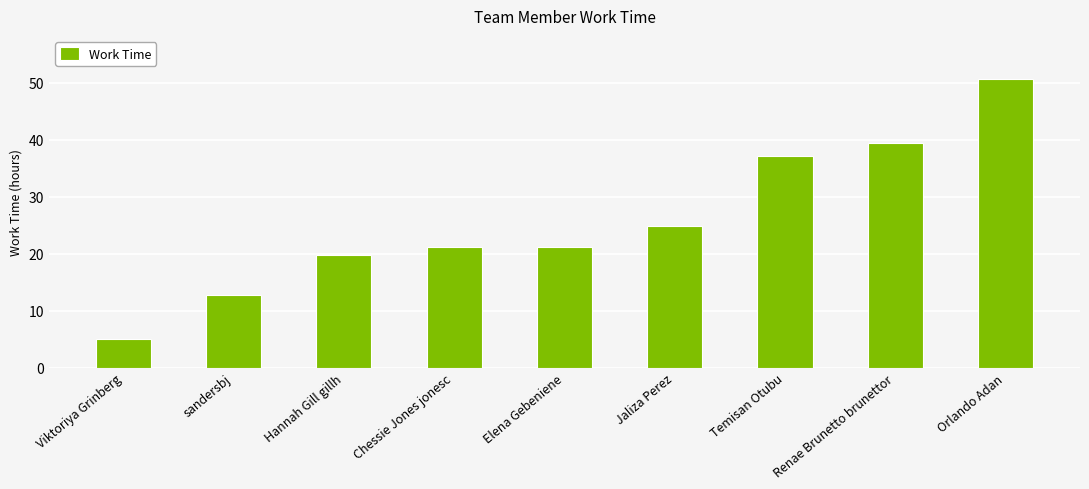

What is the sum of all values?

232.2